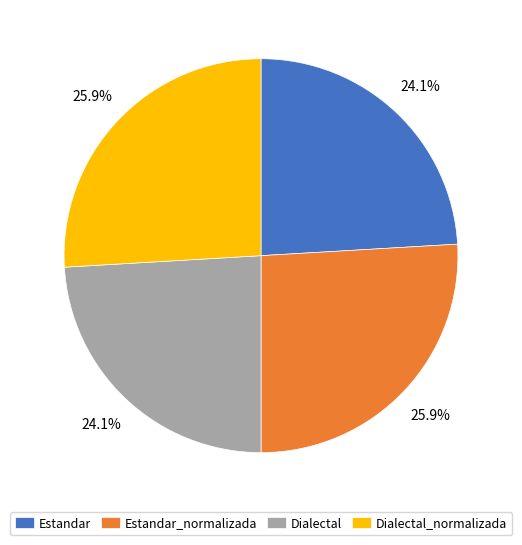

What is the ratio of the value at Dialectal_normalizada to the value at Estandar_normalizada?

1.0